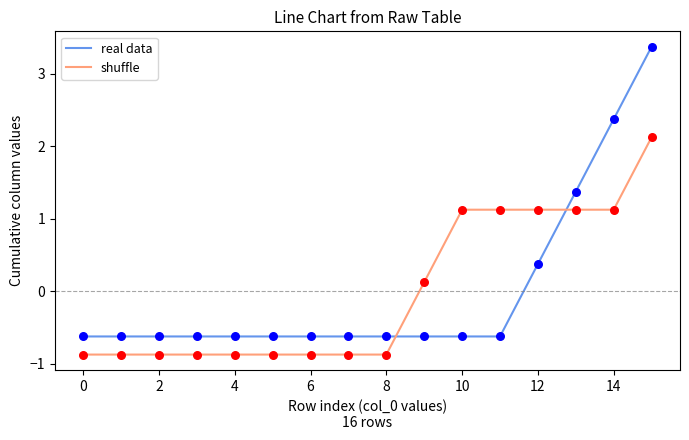

What is the minimum value shown in the chart?

-0.9